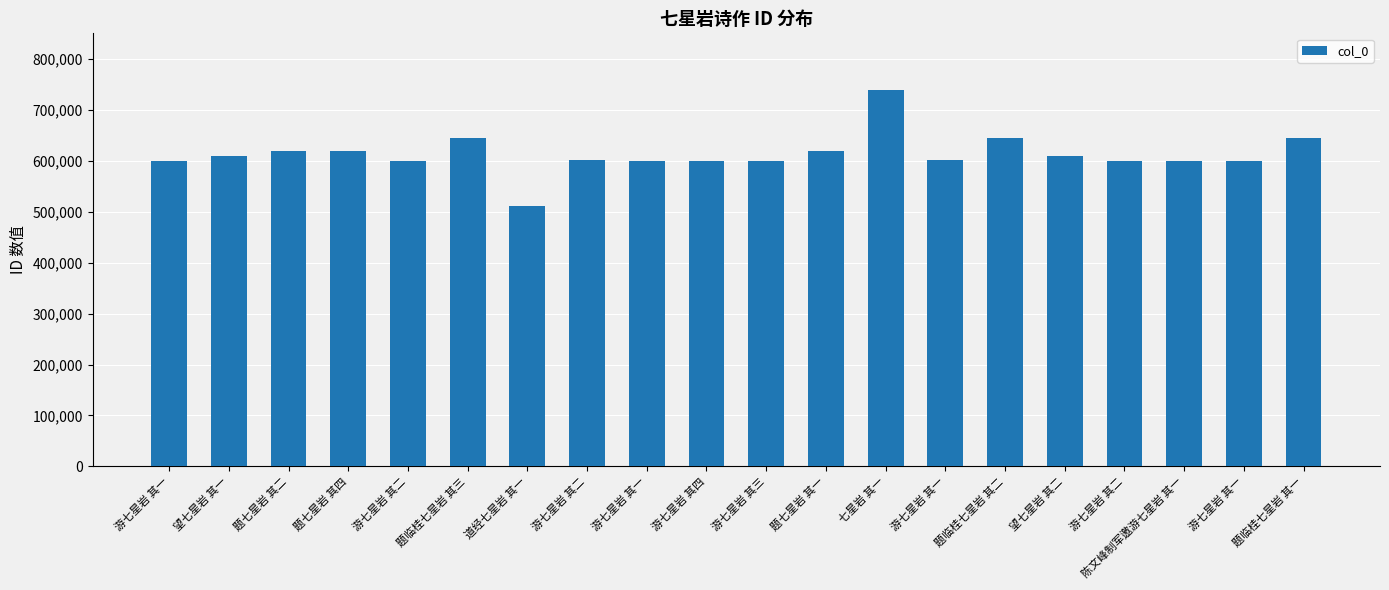

Does the chart contain any negative values?

No